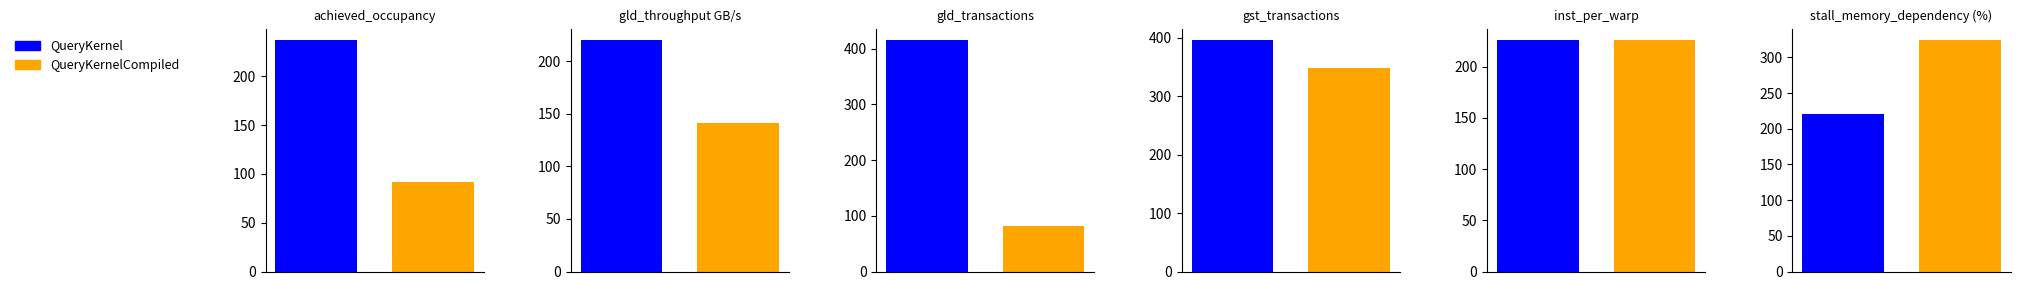

What are all the series names shown in the legend?

QueryKernel, QueryKernelCompiled